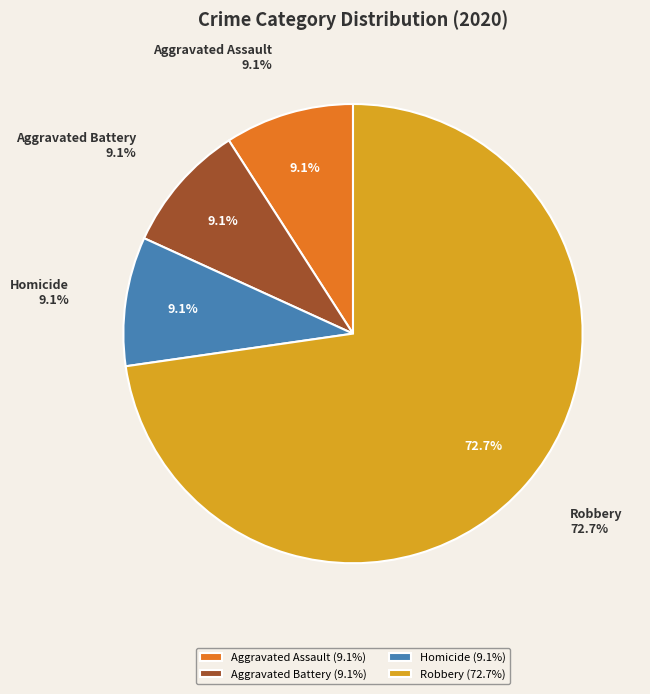

Which category accounts for the majority?

Robbery